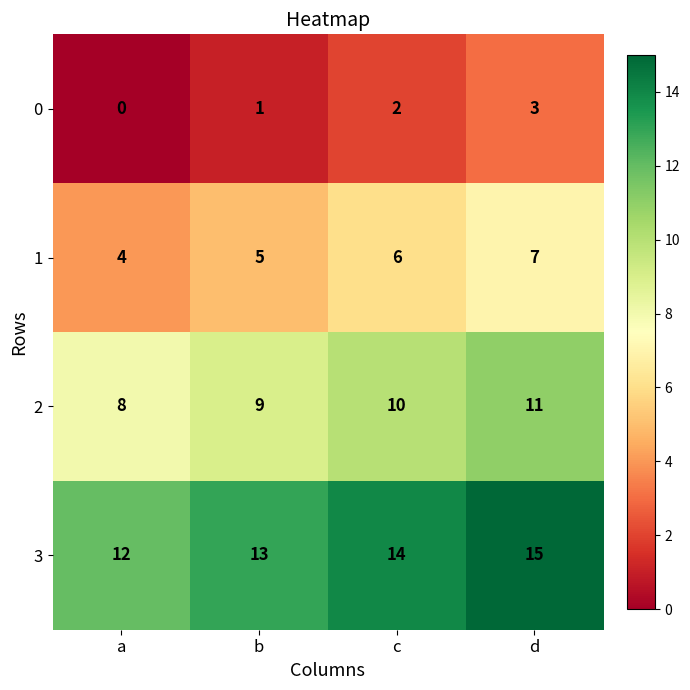

How many series are shown in this chart?

4